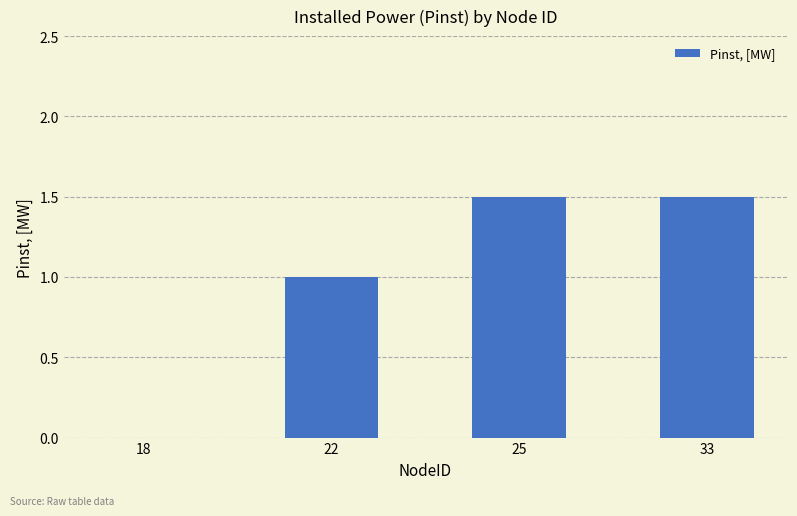

Are the bars grouped side by side (vs. stacked)?

No